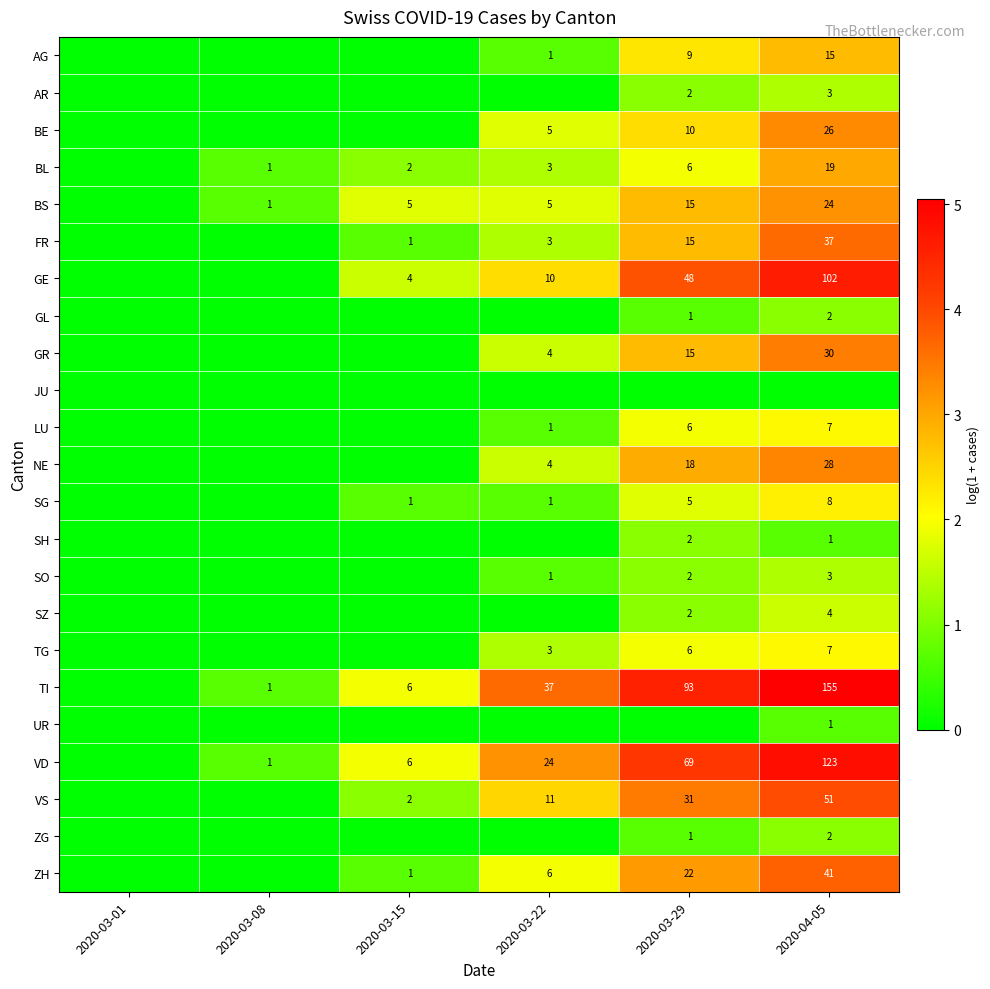

Between 2020-03-29 and 2020-03-22, which is larger?

2020-03-29